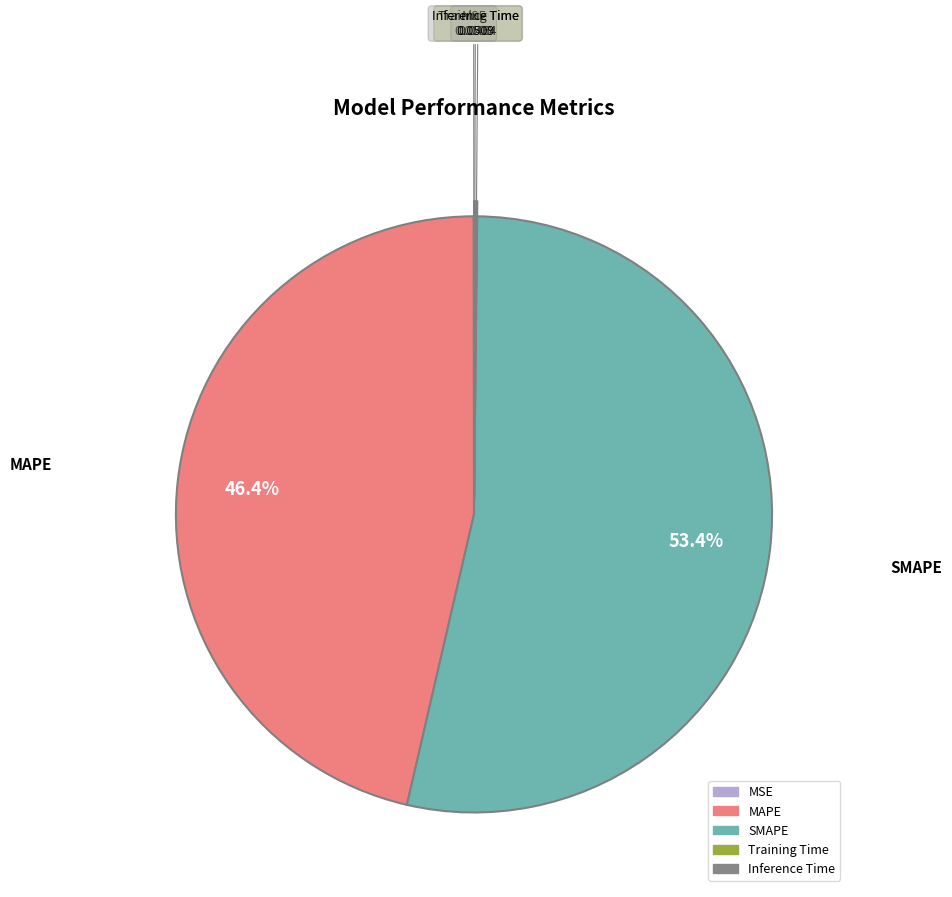

To the nearest percent, what percentage of the pie is MAPE?

46%